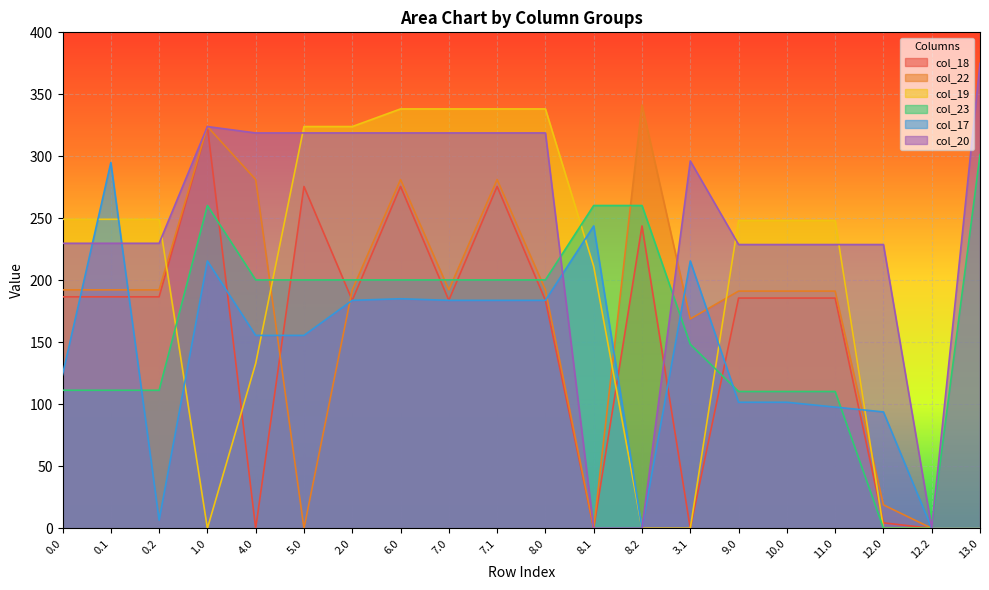

In col_22, how many points are lower than both neighbors (excluding endpoints)?

4